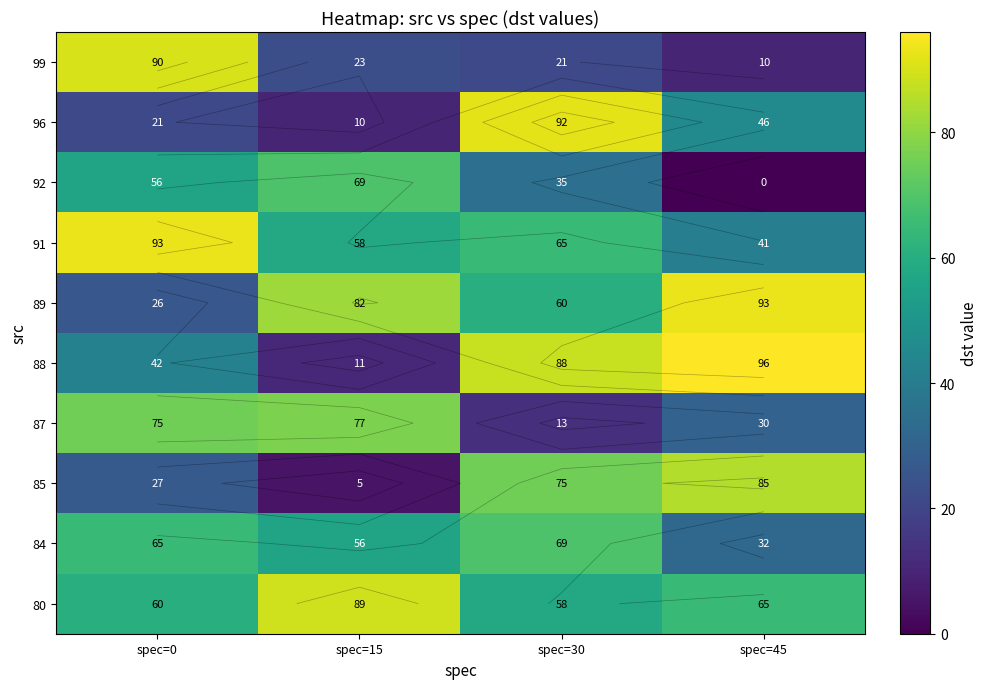

What is the greatest value displayed?

96